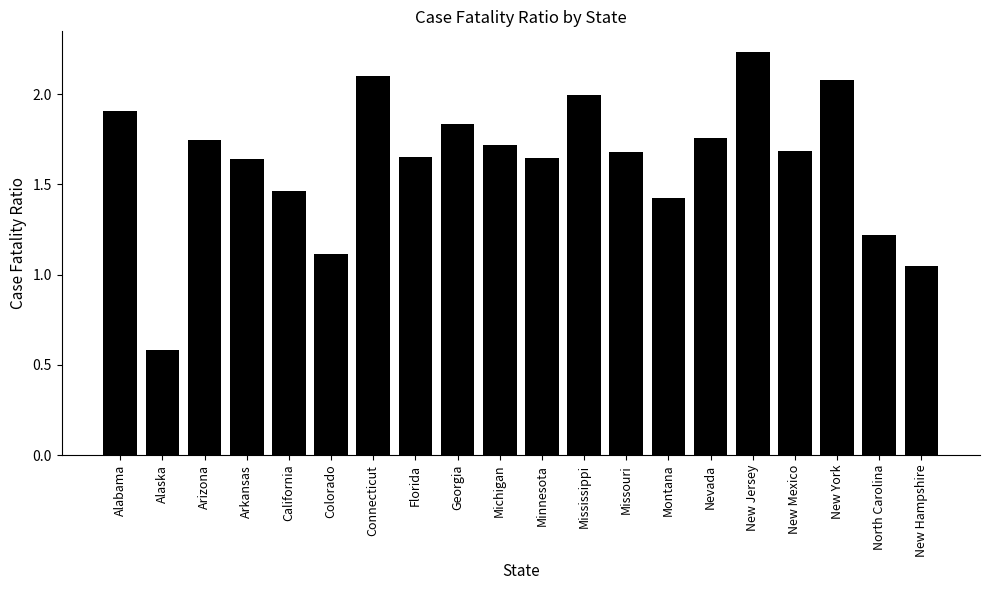

What position from the right is Missouri?

8